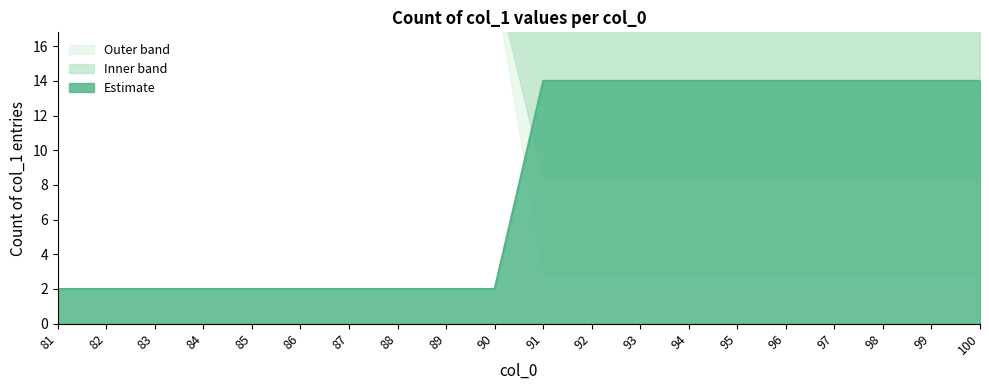

Which label corresponds to the largest value in the chart?

91